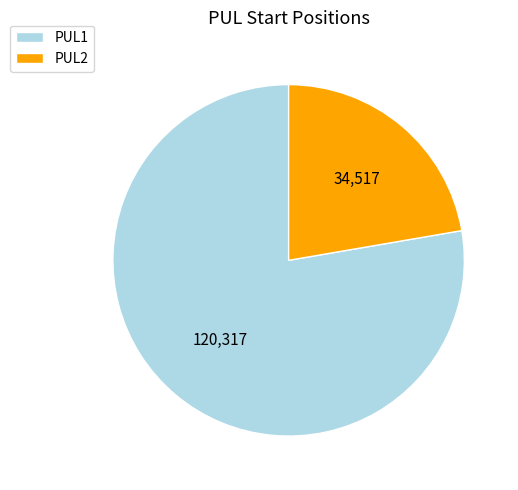

What is the ratio of the value at PUL1 to the value at PUL2?

3.5